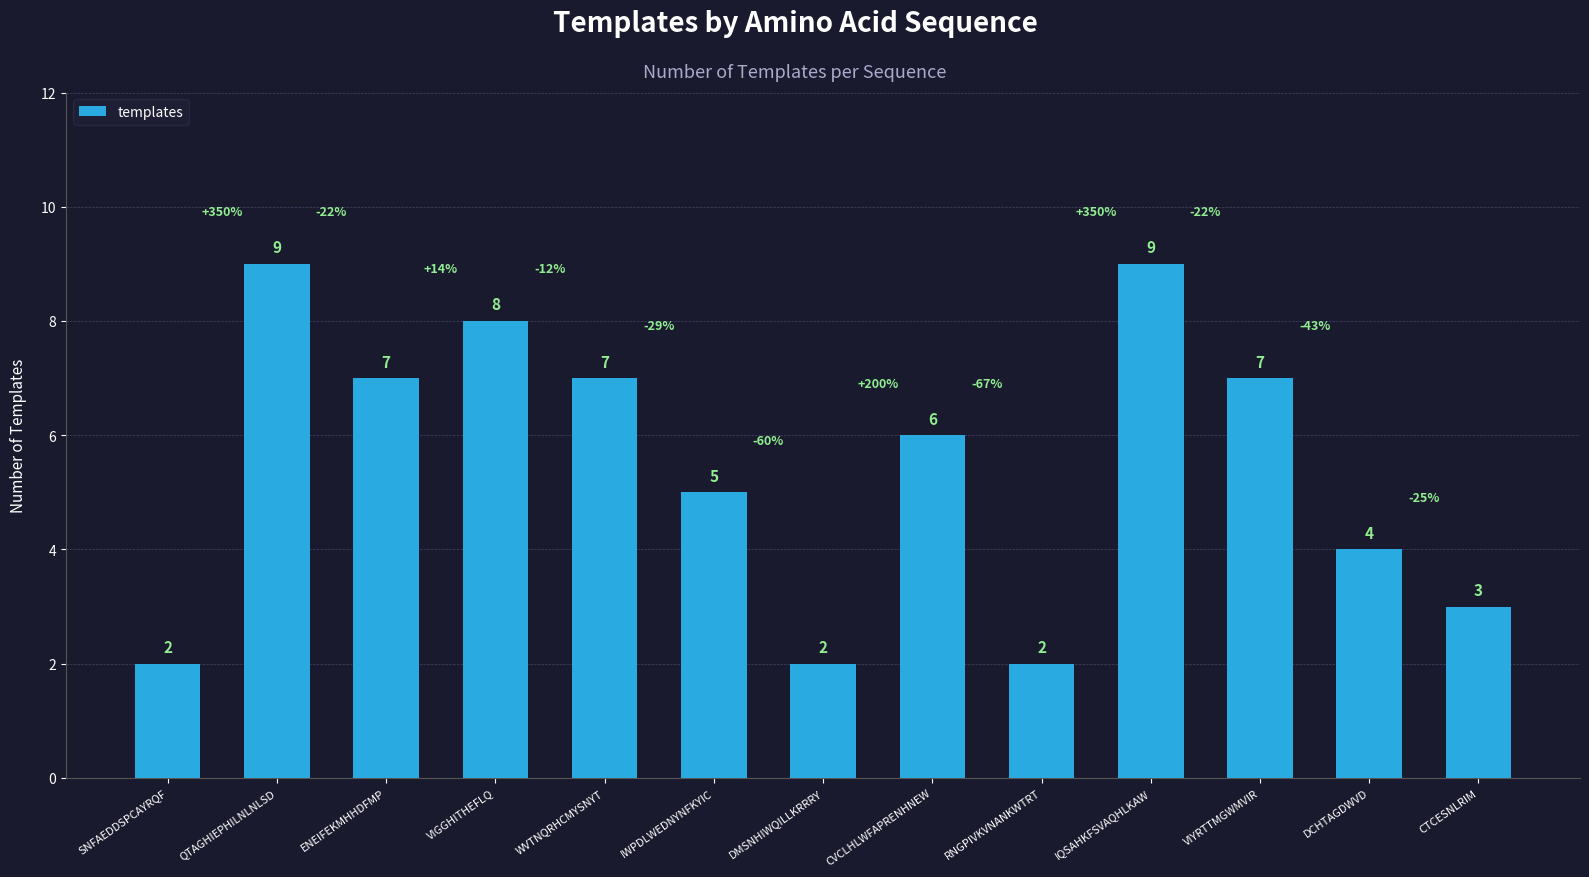

Reading right to left, what are all the values shown in this chart?

3	4	7	9	2	6	2	5	7	8	7	9	2